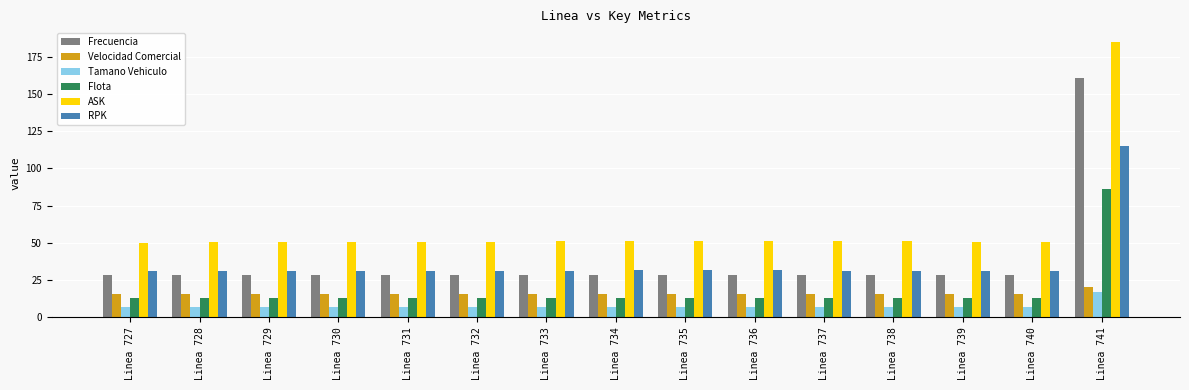

What is the value of the RPK bar at the 8th from the left?

31.5